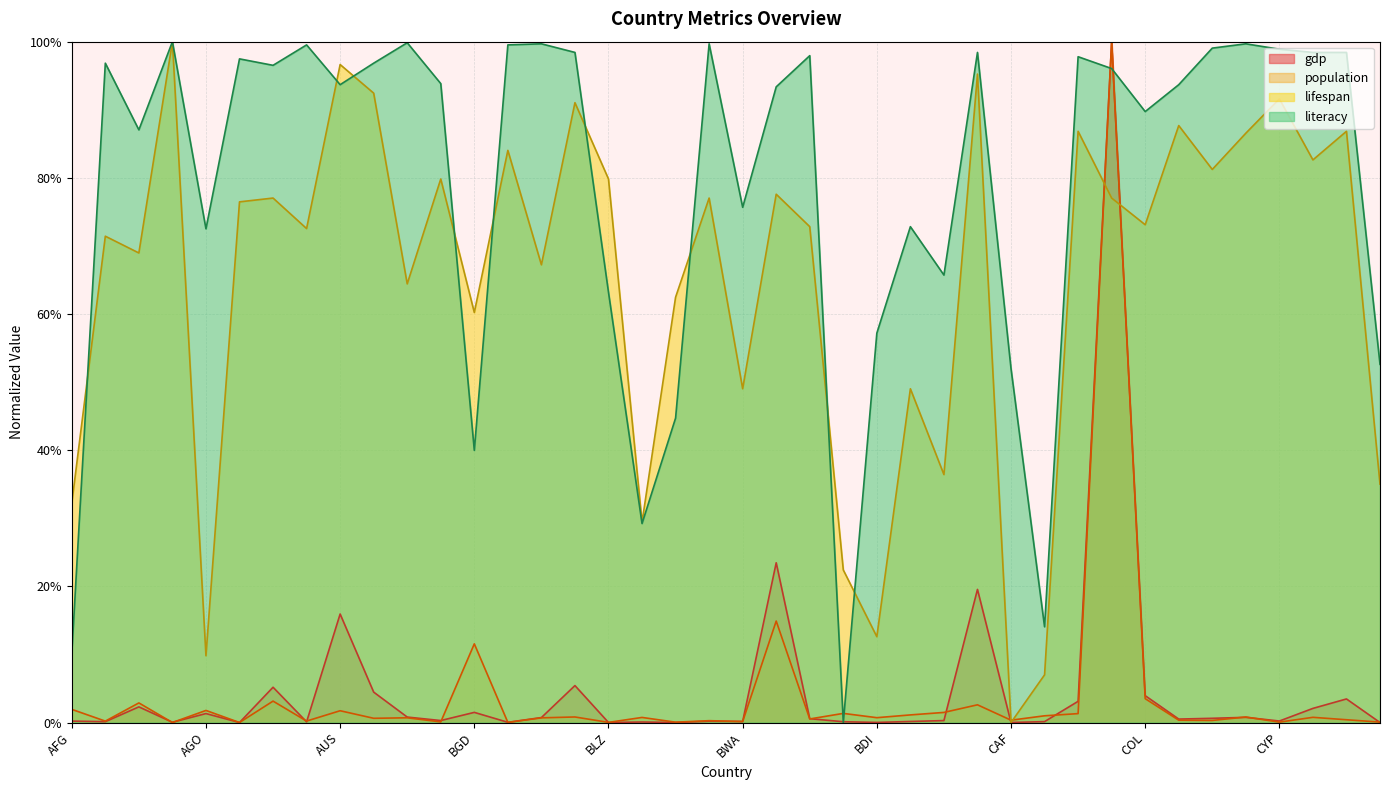

True or false: lifespan and literacy intersect in this chart.

True